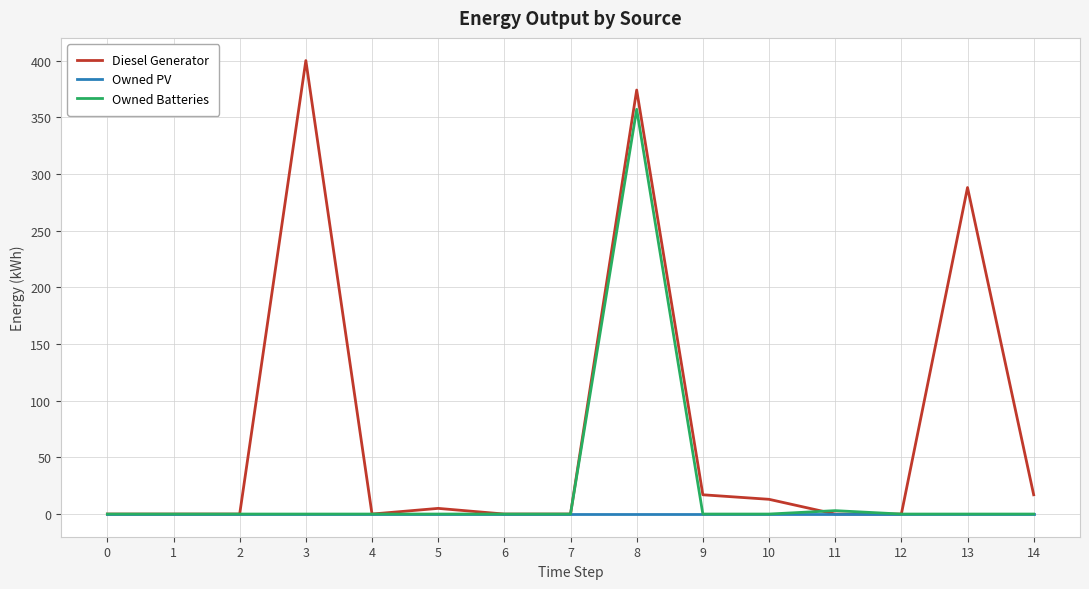

Reading right to left, transcribe all the data shown in this chart.

Diesel Generator: 14=17	13=288	12=0	11=0	10=13	9=17	8=374	7=0	6=0	5=5	4=0	3=400	2=0	1=0	0=0
Owned PV: 14=0	13=0	12=0	11=0	10=0	9=0	8=0	7=0	6=0	5=0	4=0	3=0	2=0	1=0	0=0
Owned Batteries: 14=0	13=0	12=0	11=3	10=0	9=0	8=357	7=0	6=0	5=0	4=0	3=0	2=0	1=0	0=0